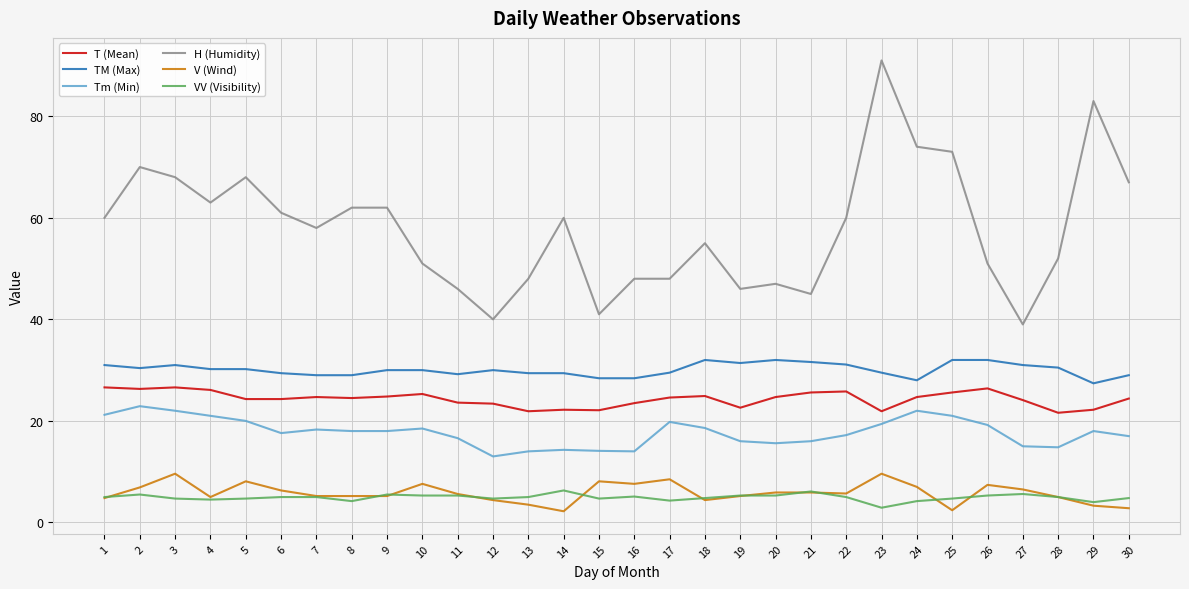

The H (Humidity) series shows 48.0 at 13. True or false?

True